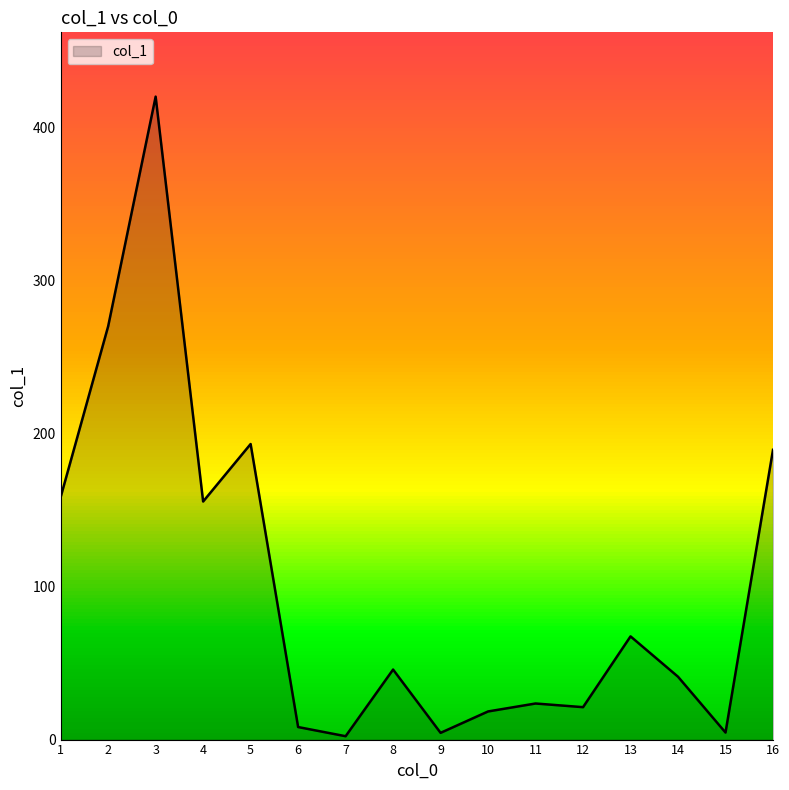

The col_1 series shows 67.5 at 13. True or false?

True